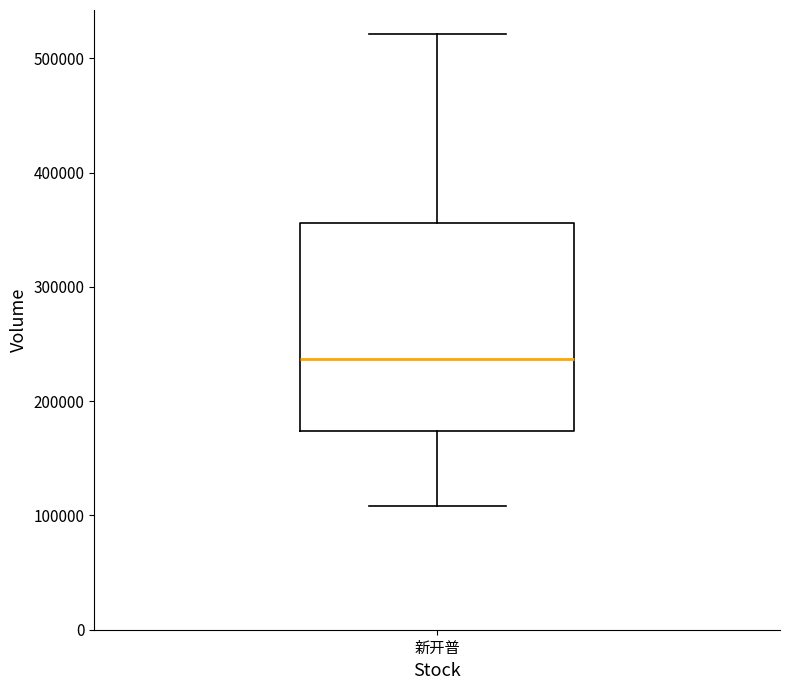

Where is the lower edge of the box for 新开普 on the y-axis? The values are not printed on the chart, so give them approximately, as read against the axis.

170000